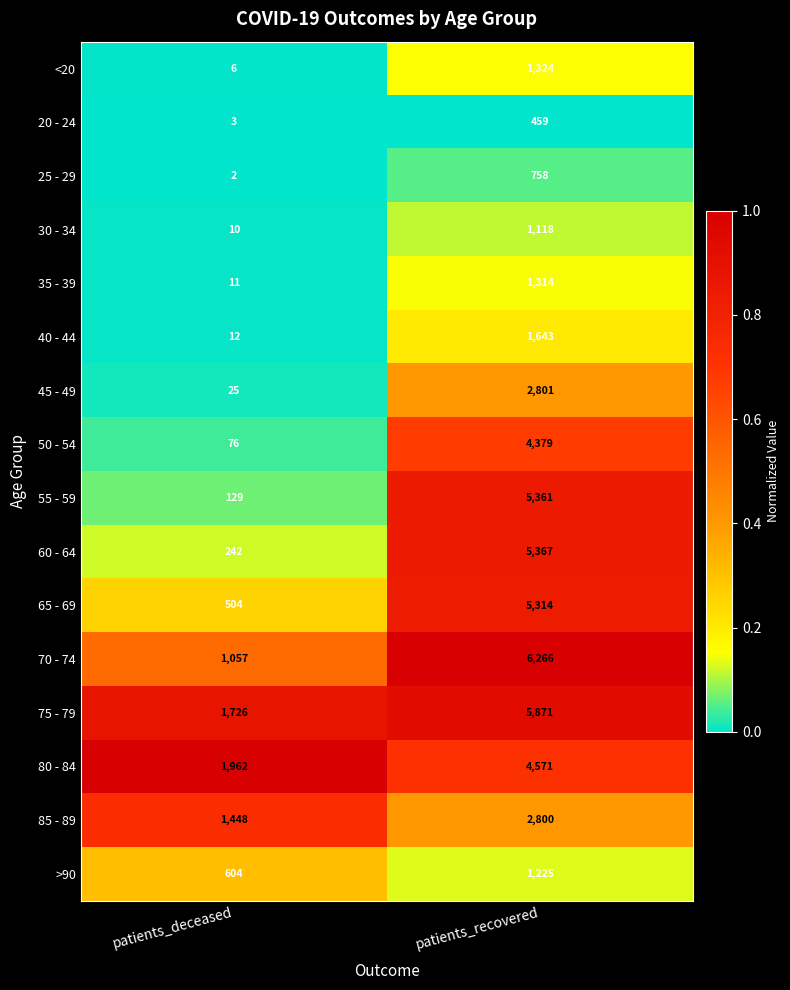

The value of 20 - 24 at patients_deceased is 3. True or false?

True